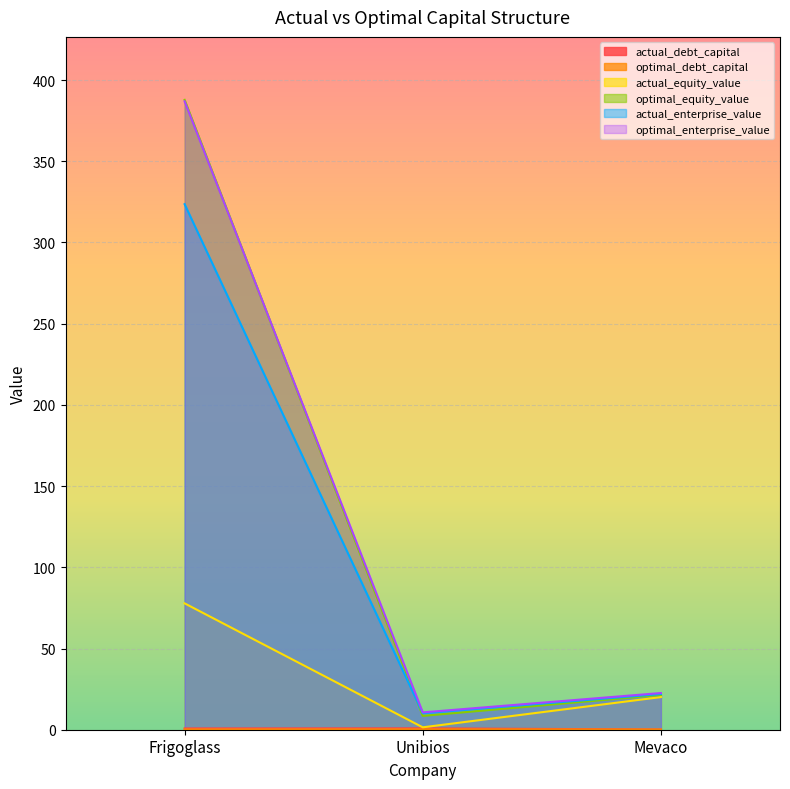

What is the average value of the actual_debt_capital series?

0.6